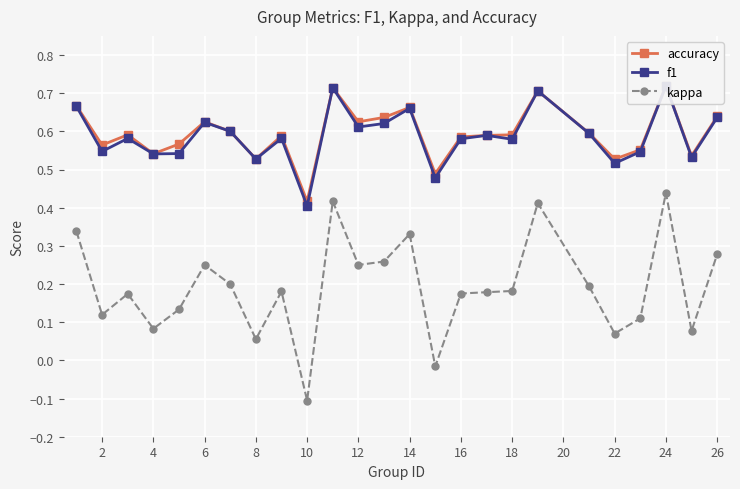

Which series has the widest spread of values?

kappa